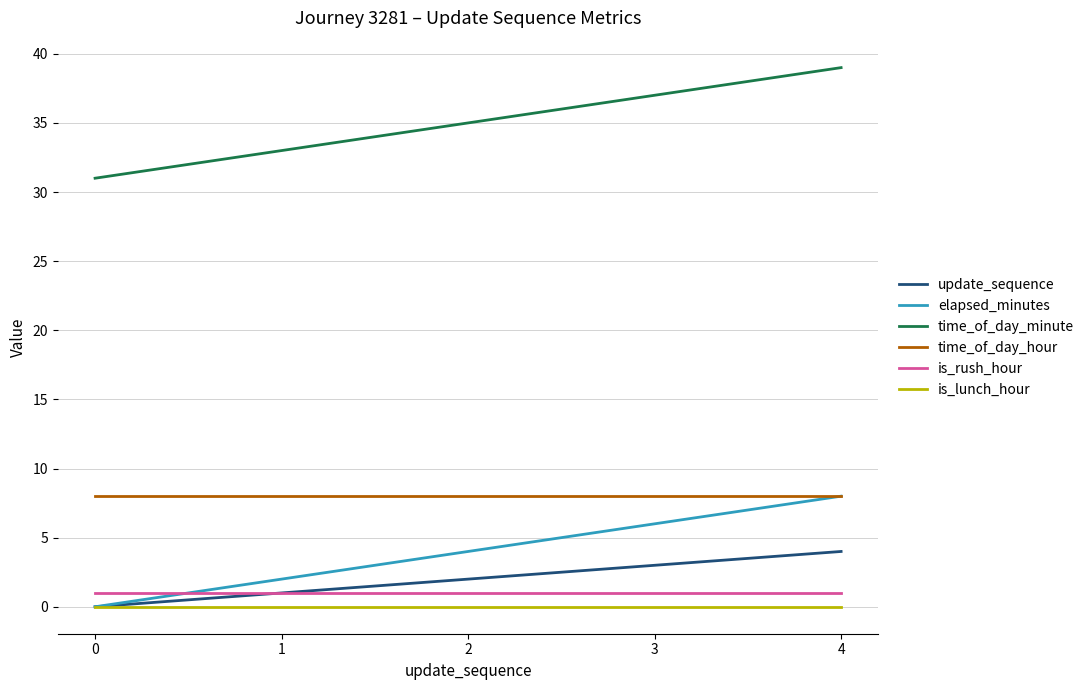

True or false: update_sequence has more than 2 points higher than both neighbors.

False